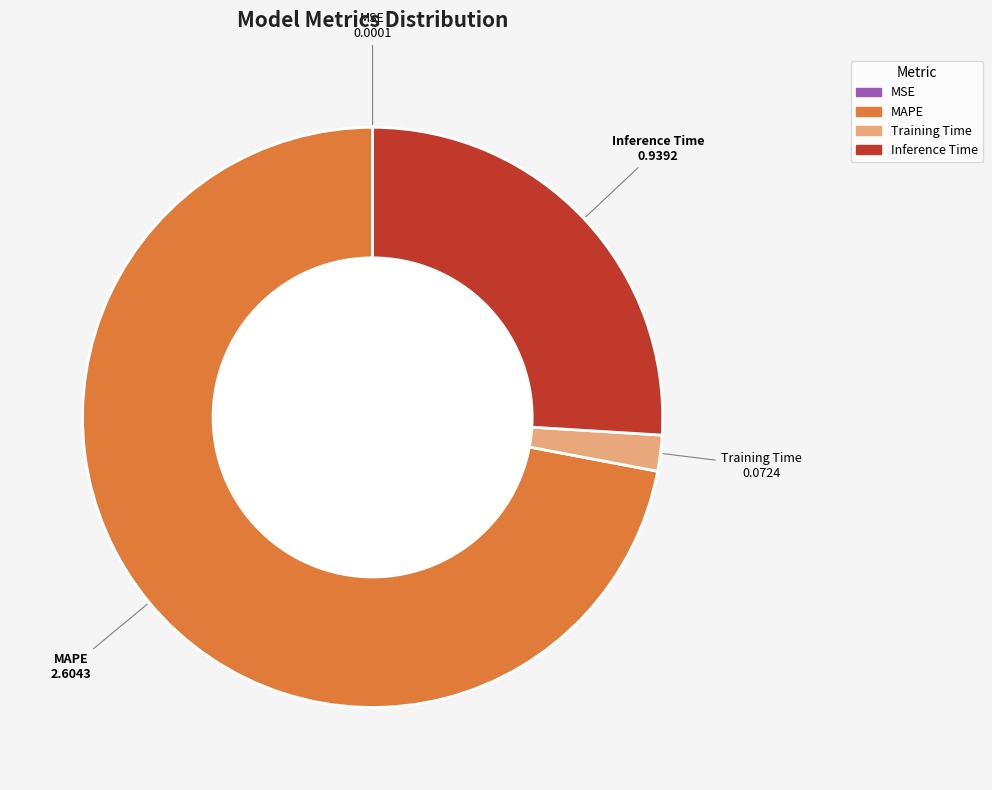

Does MAPE account for over 50% of the chart?

Yes